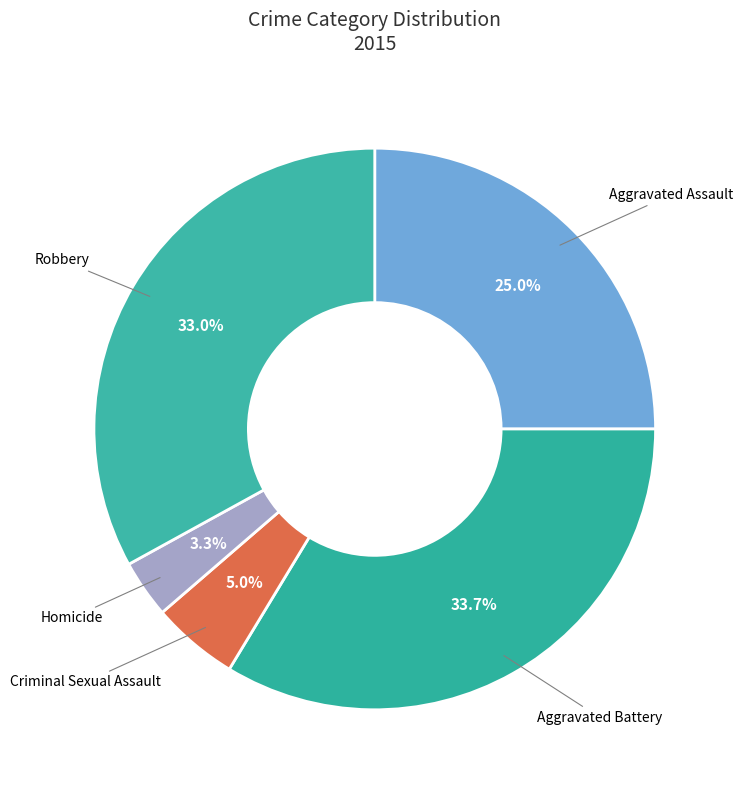

True or false: Criminal Sexual Assault accounts for 5% of the total.

True